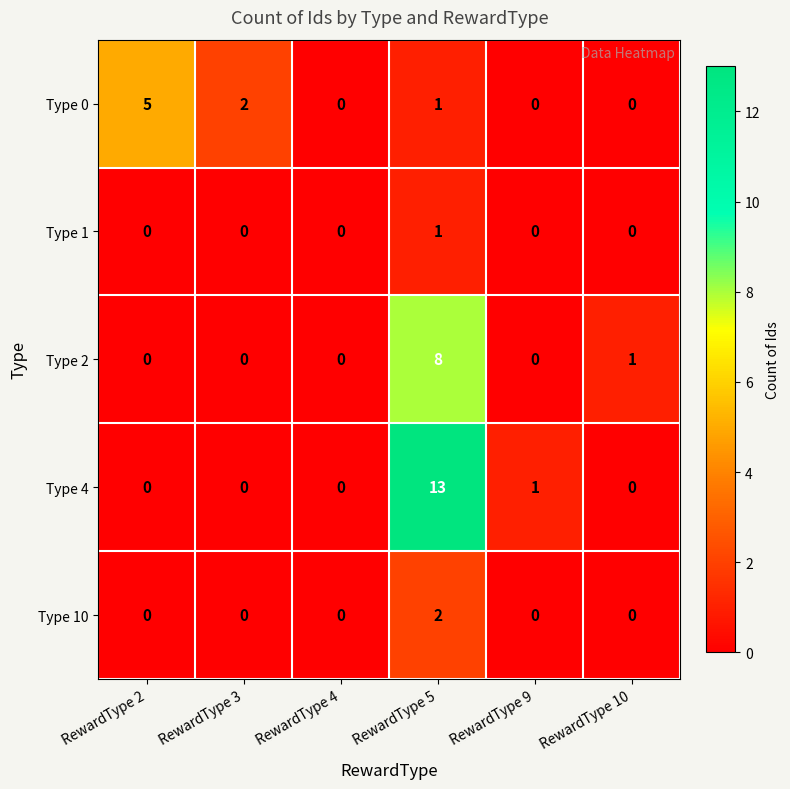

Which series has the largest total across all categories?

Type 4